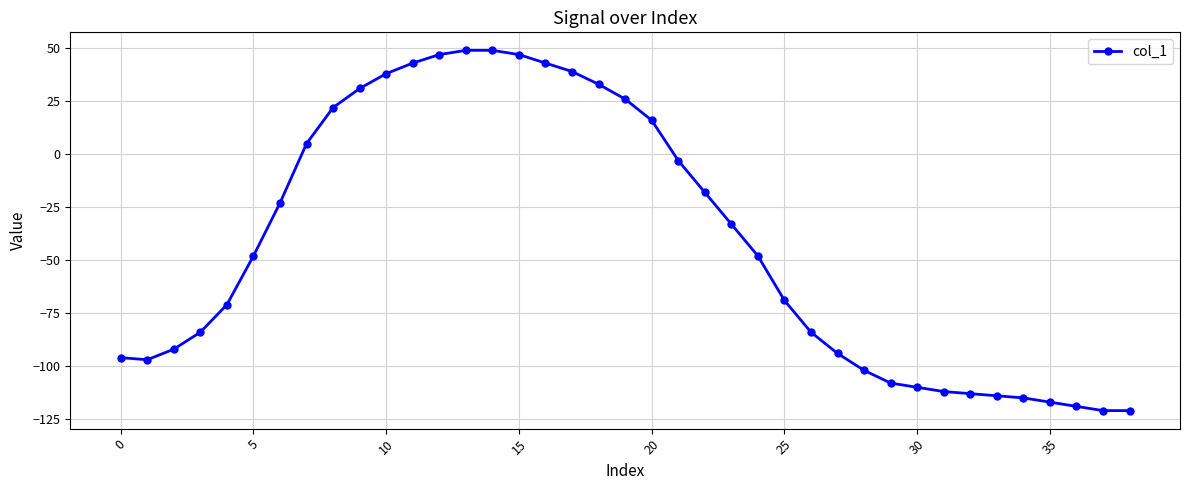

How many values are below zero?

25